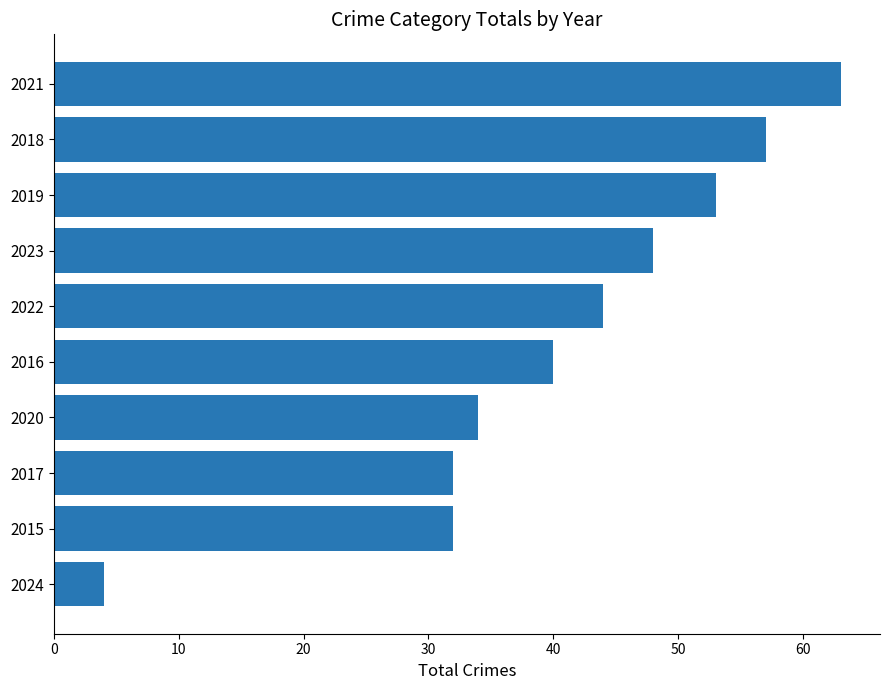

How many categories are shown in the chart?

10